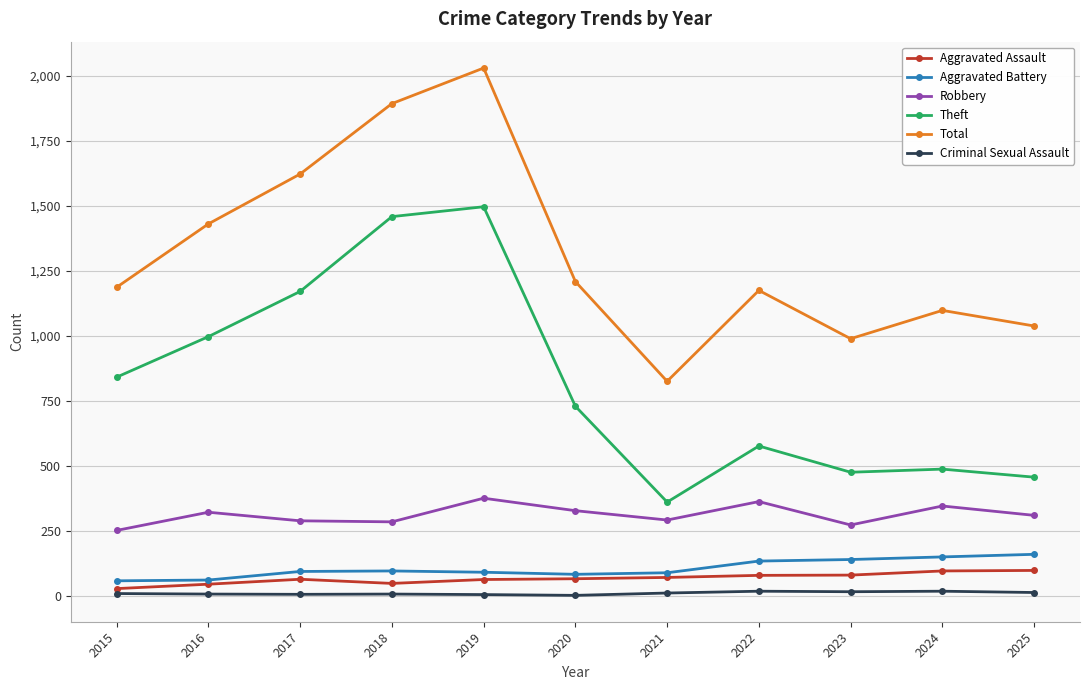

Which series has the widest spread of values?

Total